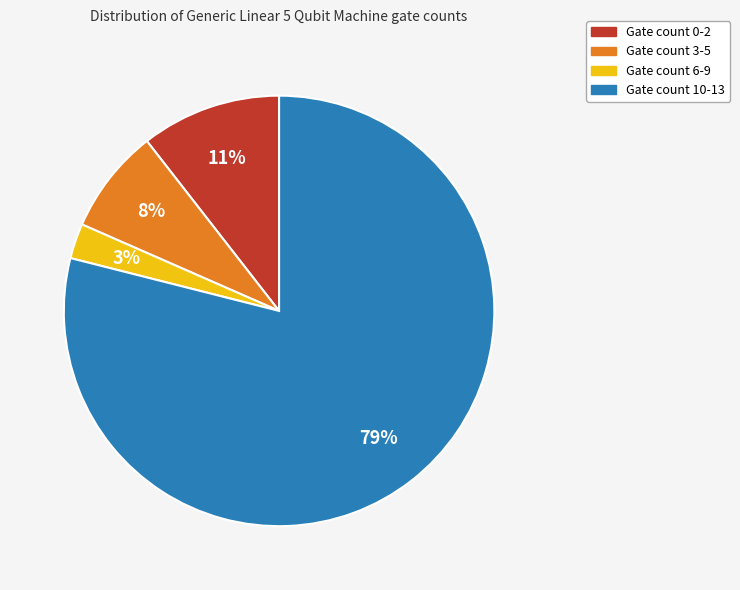

True or false: Gate count 3-5 accounts for 2% of the total.

False